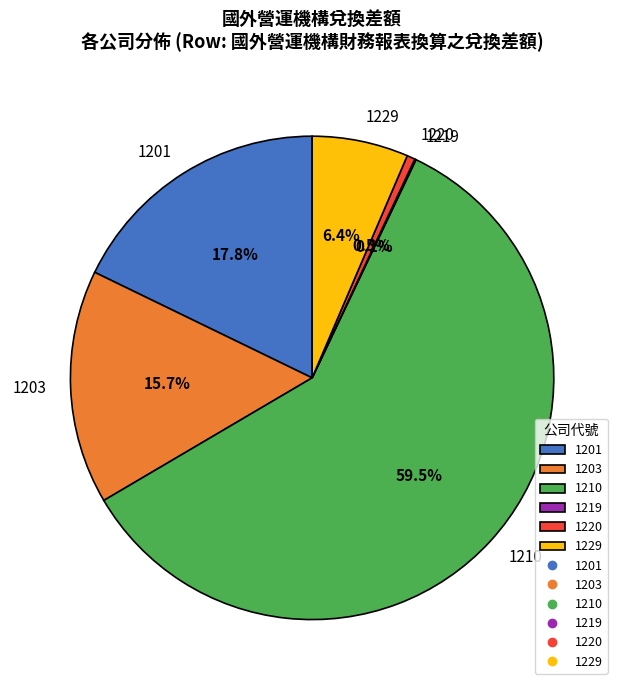

Which slice is the largest?

1210